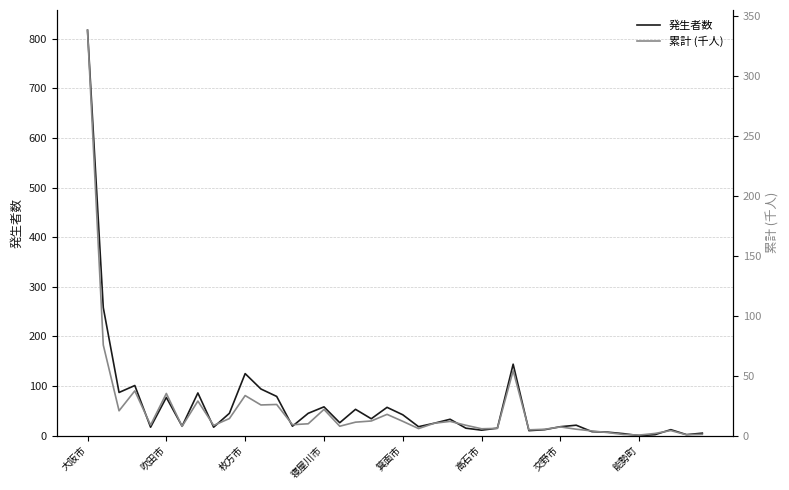

Count the number of categories in the chart.

40